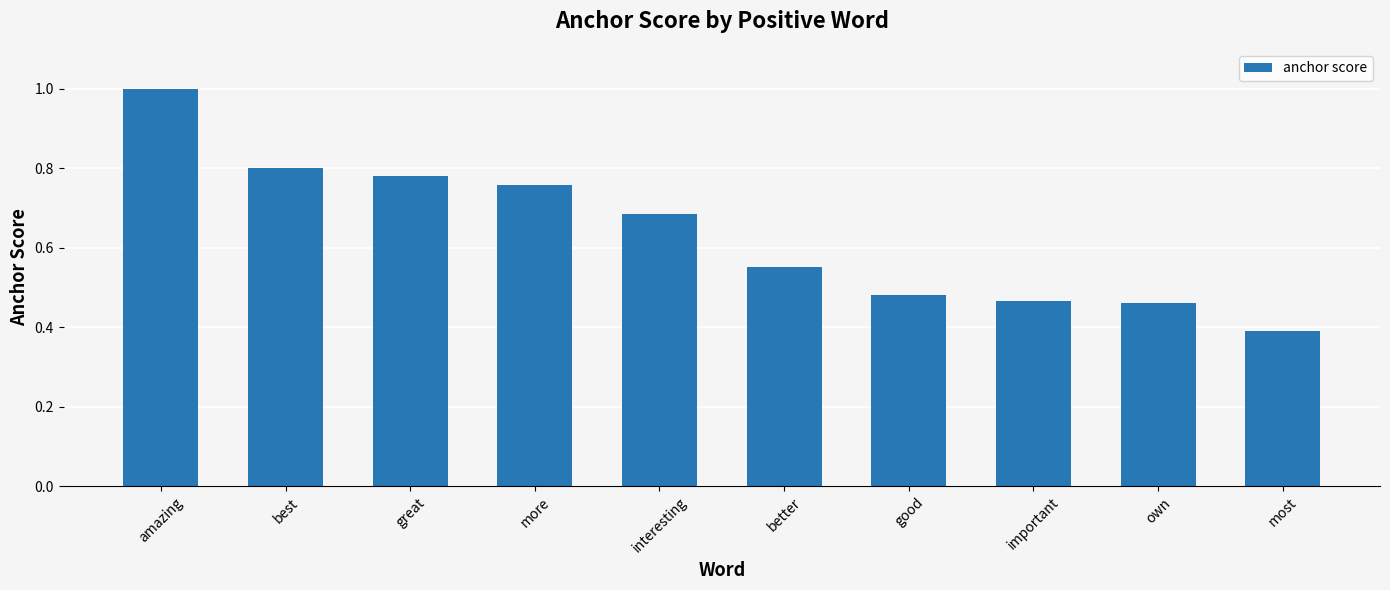

At which label is the value closest to 0?

most